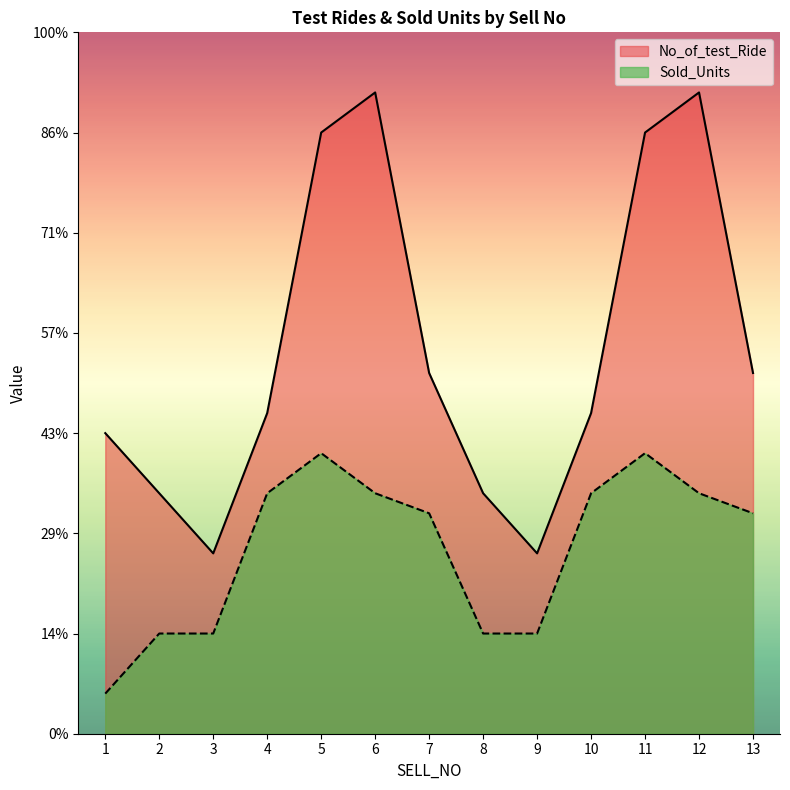

What is the value of the No_of_test_Ride point at the 3rd from the left?

9